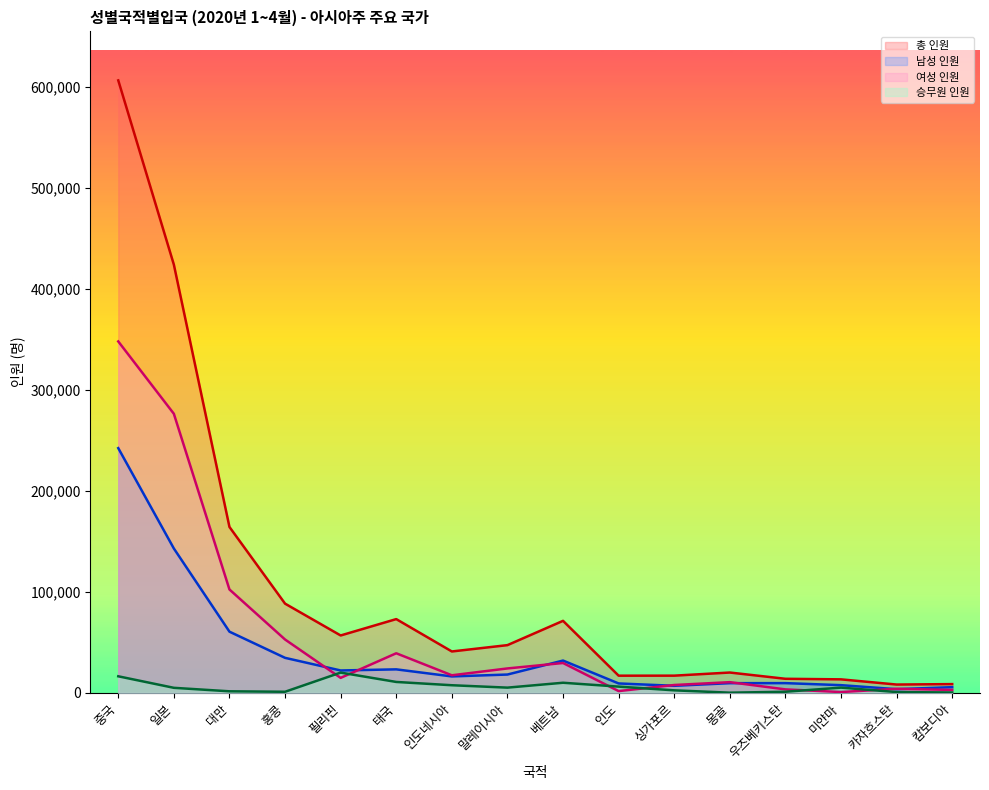

At which category is the sum across all series the highest?

중국